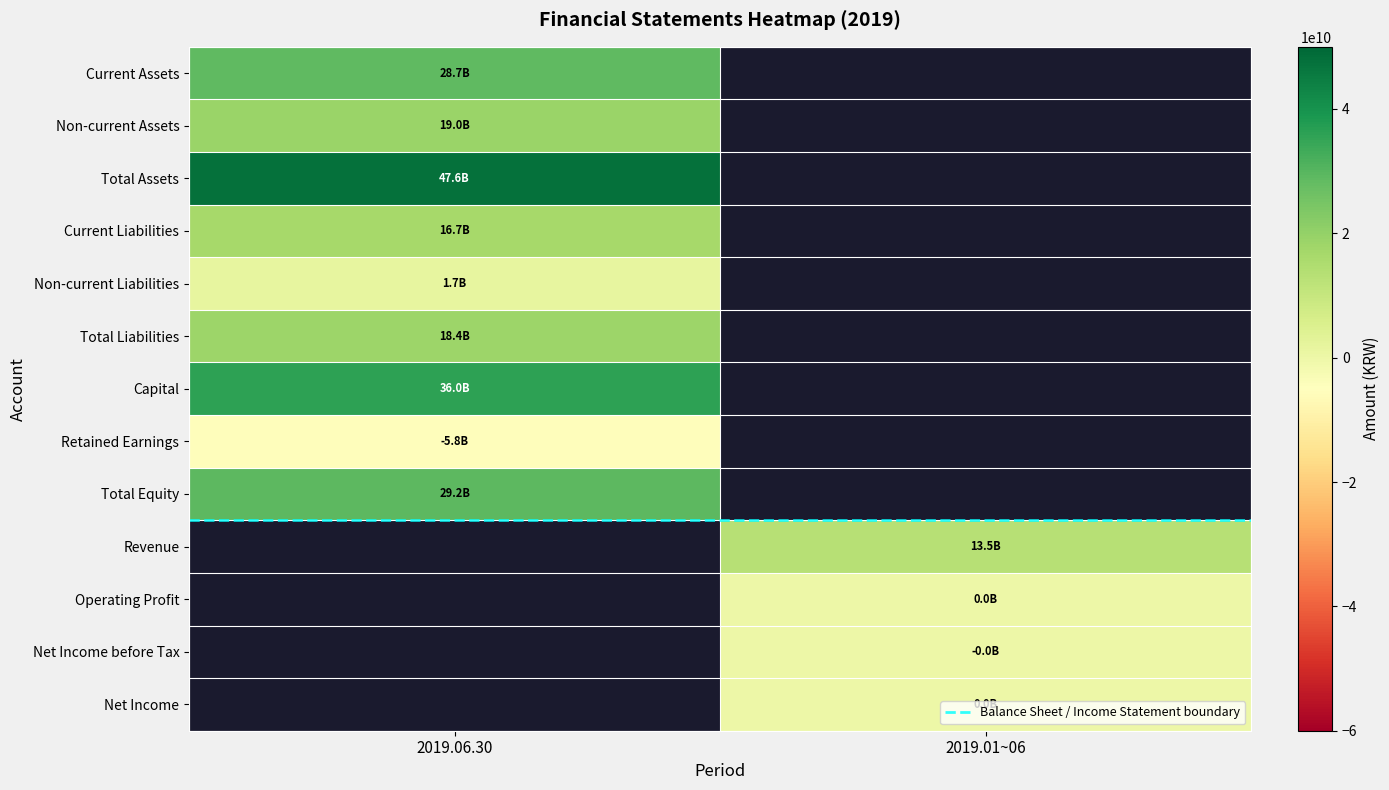

At how many categories does at least one series exceed 6605024506?

2